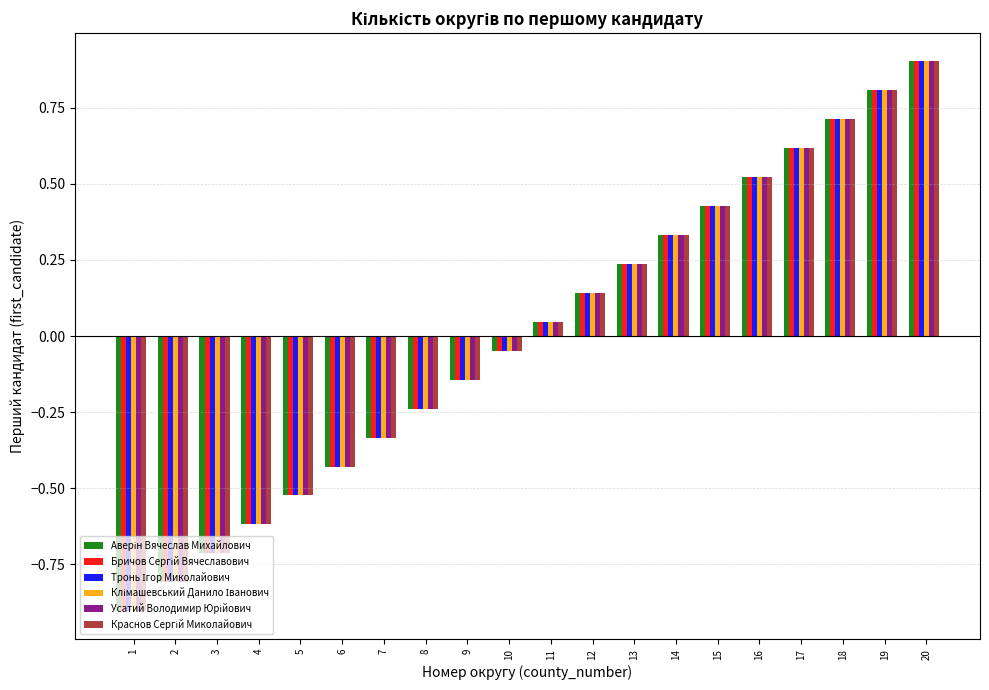

What is the maximum value shown in the chart?

0.9